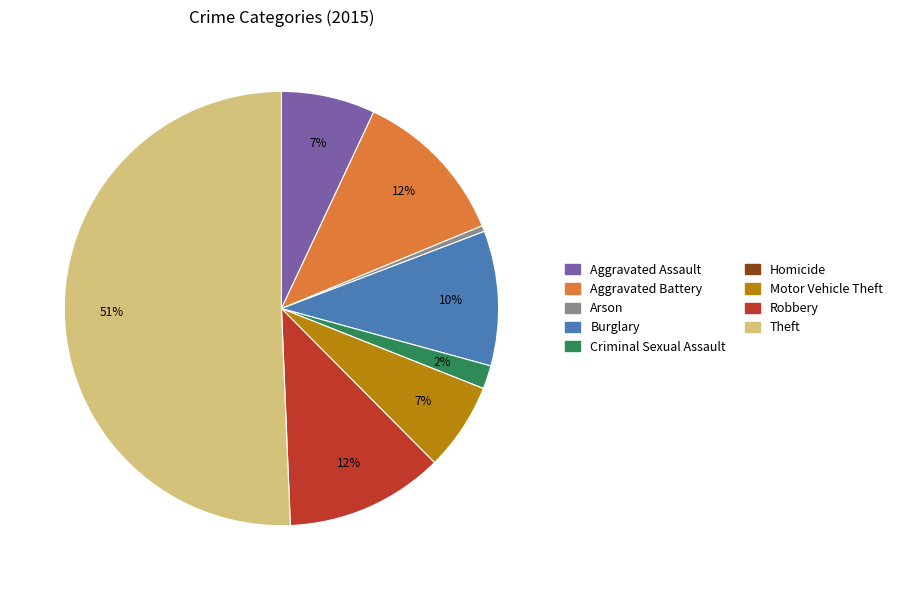

Between Aggravated Assault and Burglary, which is larger?

Burglary